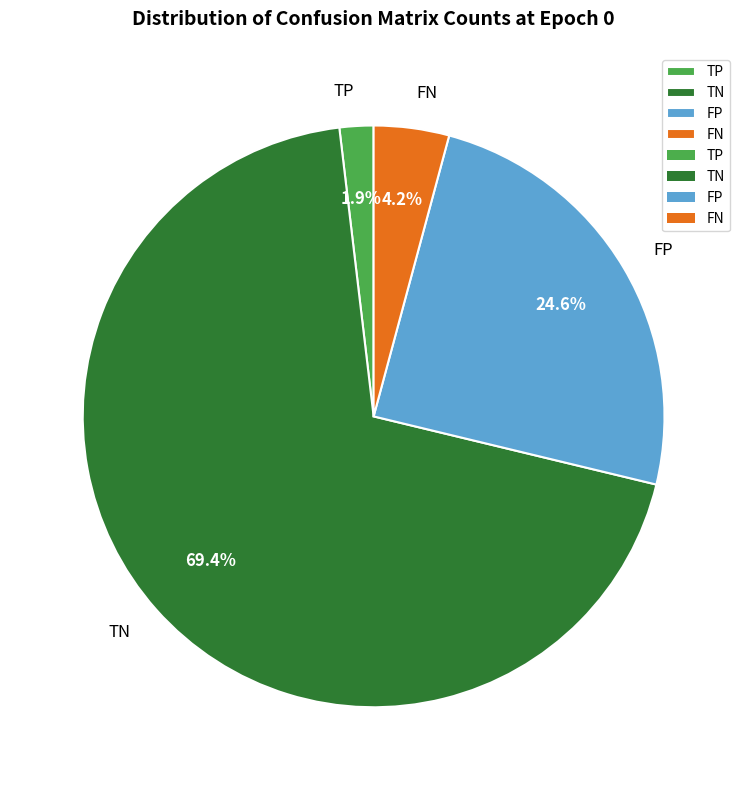

What is the ratio of the value at FP to the value at TN?

0.4